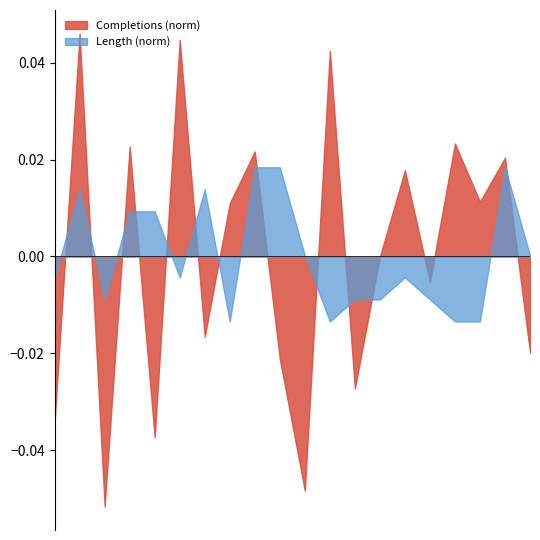

How many intersections are there between Completions (norm) and Length (norm)?

12